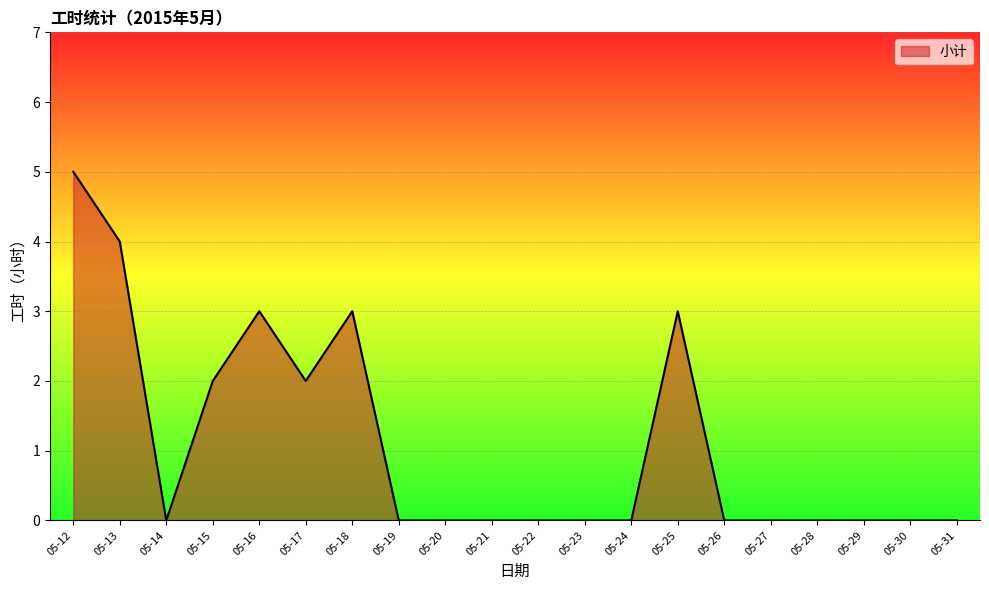

Is it true that the value at 05-27 is -3?

False